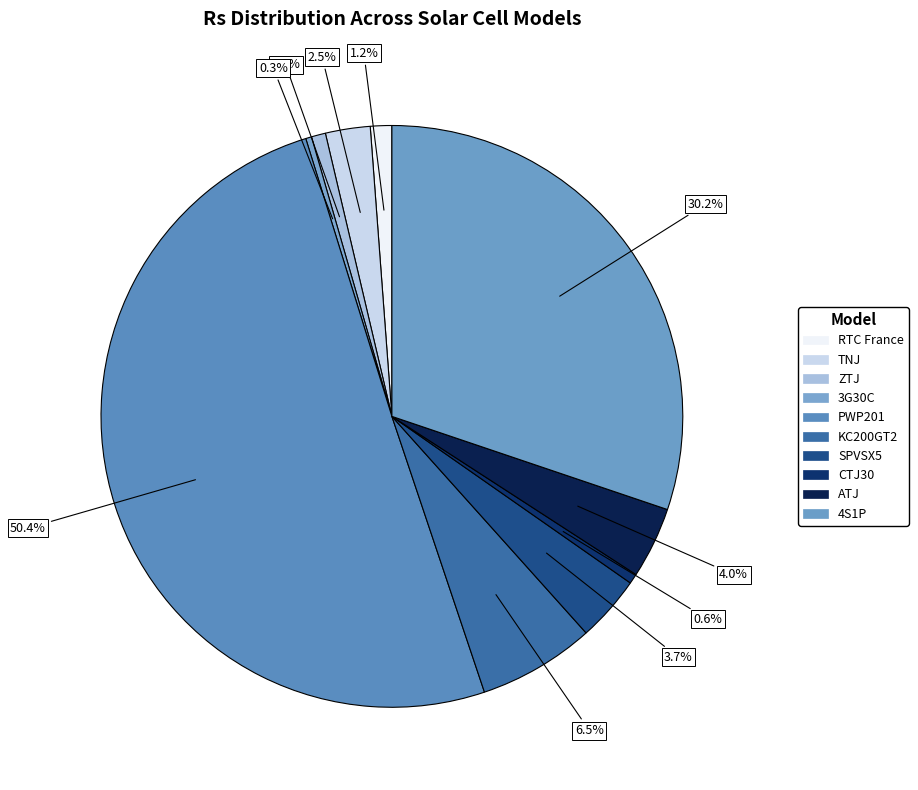

Rank the categories by value from lowest to highest.

3G30C, CTJ30, ZTJ, RTC France, TNJ, SPVSX5, ATJ, KC200GT2, 4S1P, PWP201